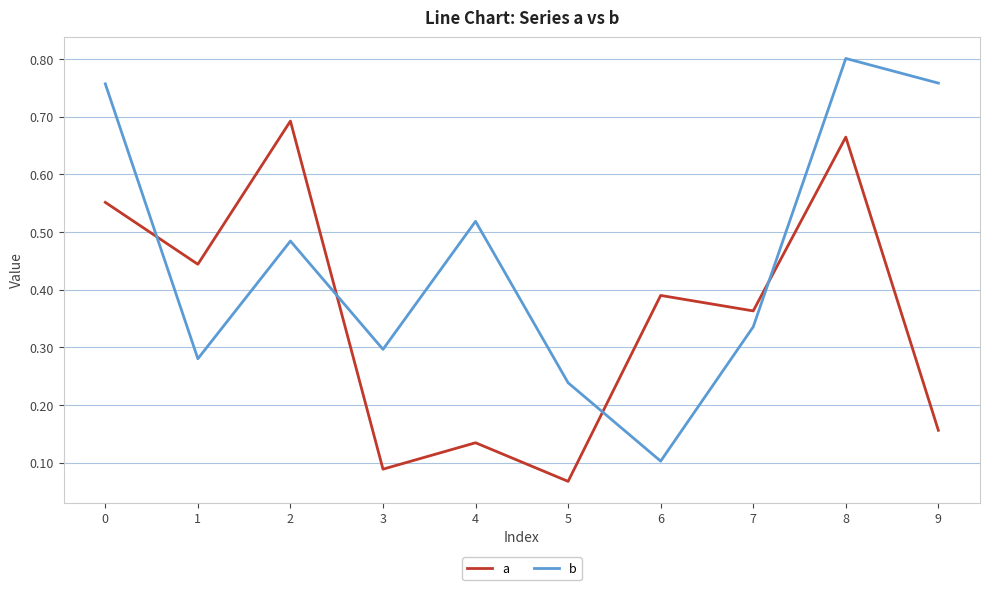

What are all the series names shown in the legend?

a, b